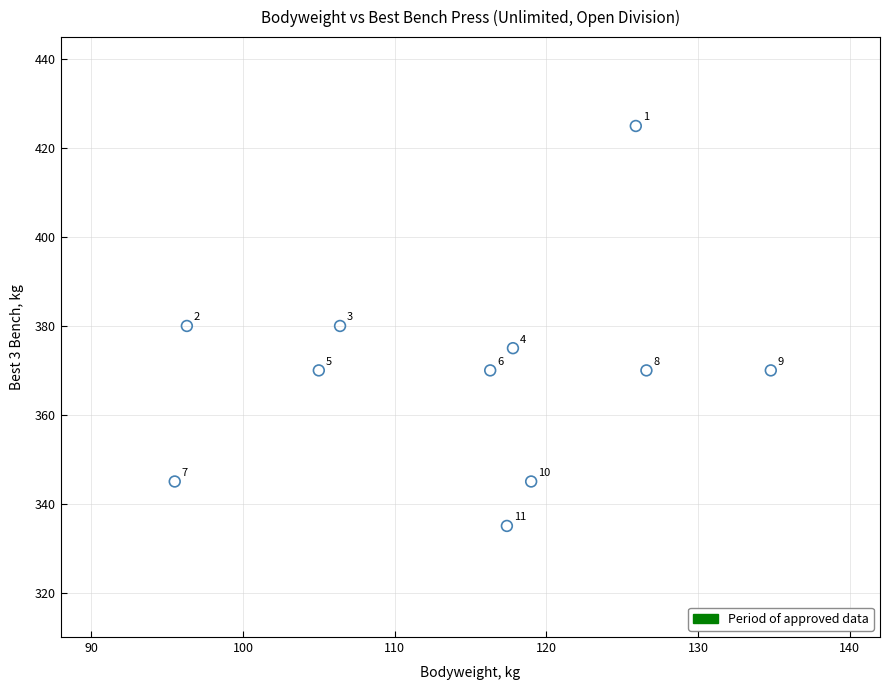

What Y value in the scatter plot is closest to 380?

380